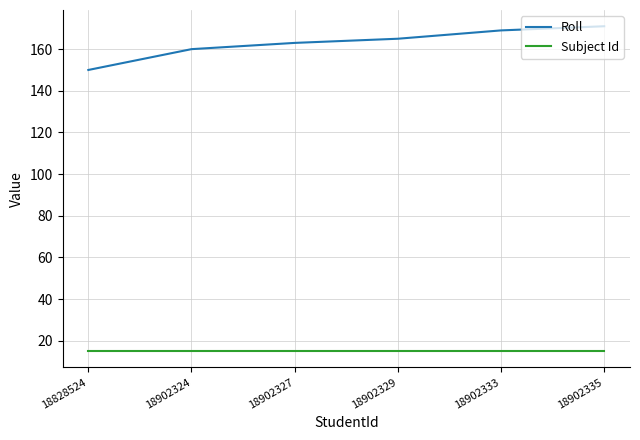

What is the average value of the Subject Id series?

15